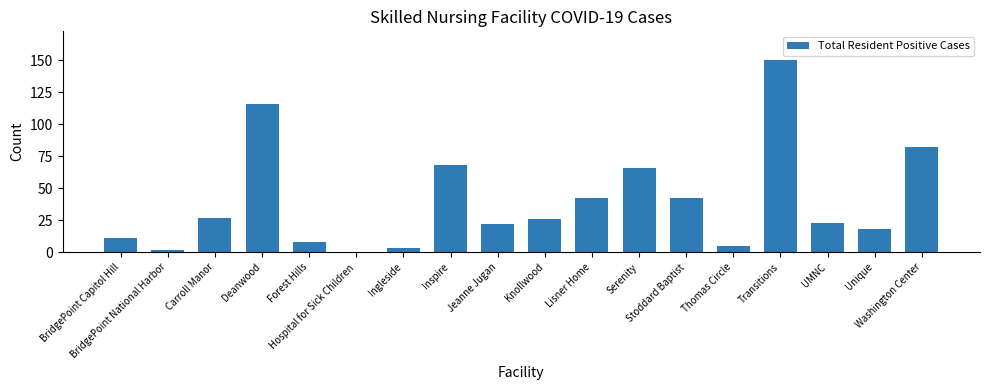

How many values are above zero?

17